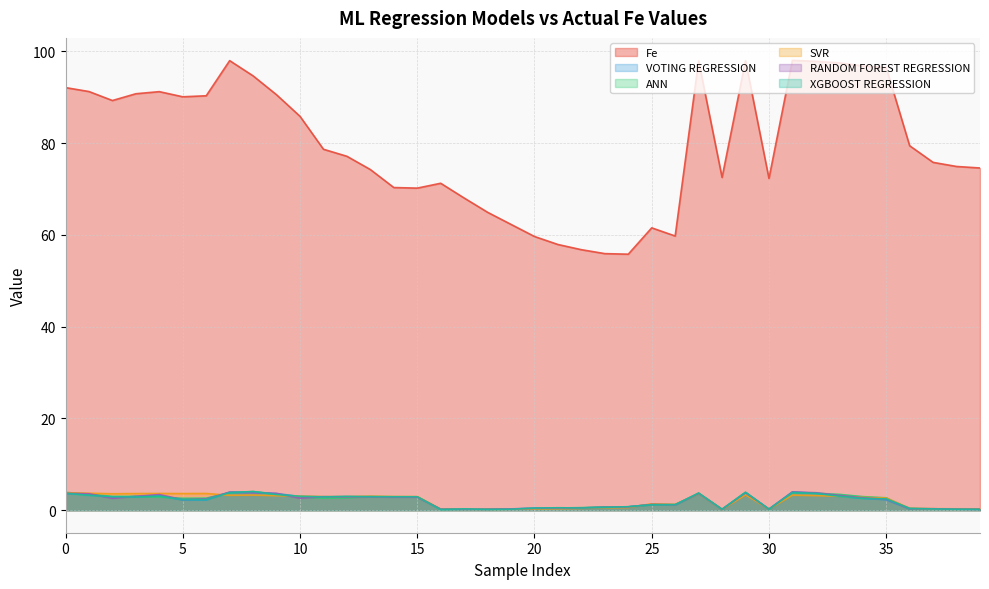

What is the value of the ANN point at the 7th from the left?

2.6